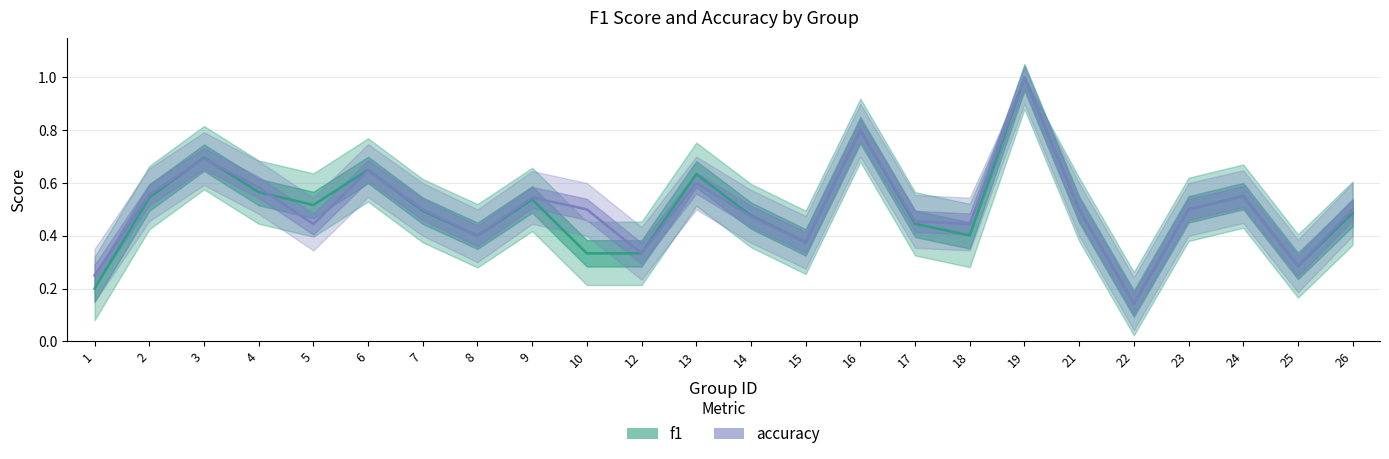

Which series has the largest total across all categories?

accuracy